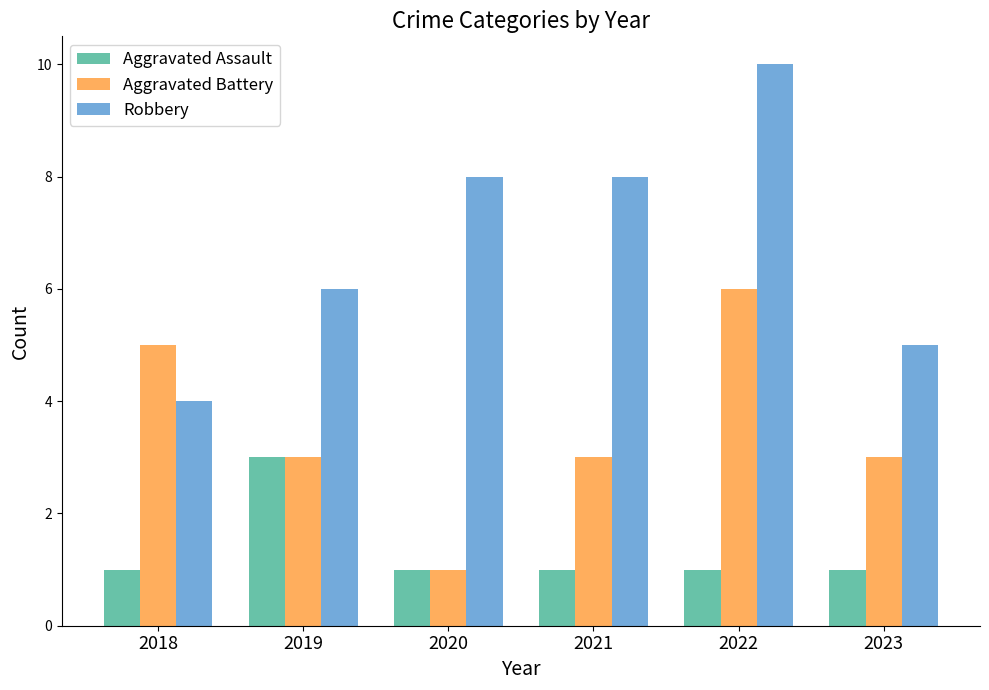

Are the bars grouped side by side (vs. stacked)?

Yes